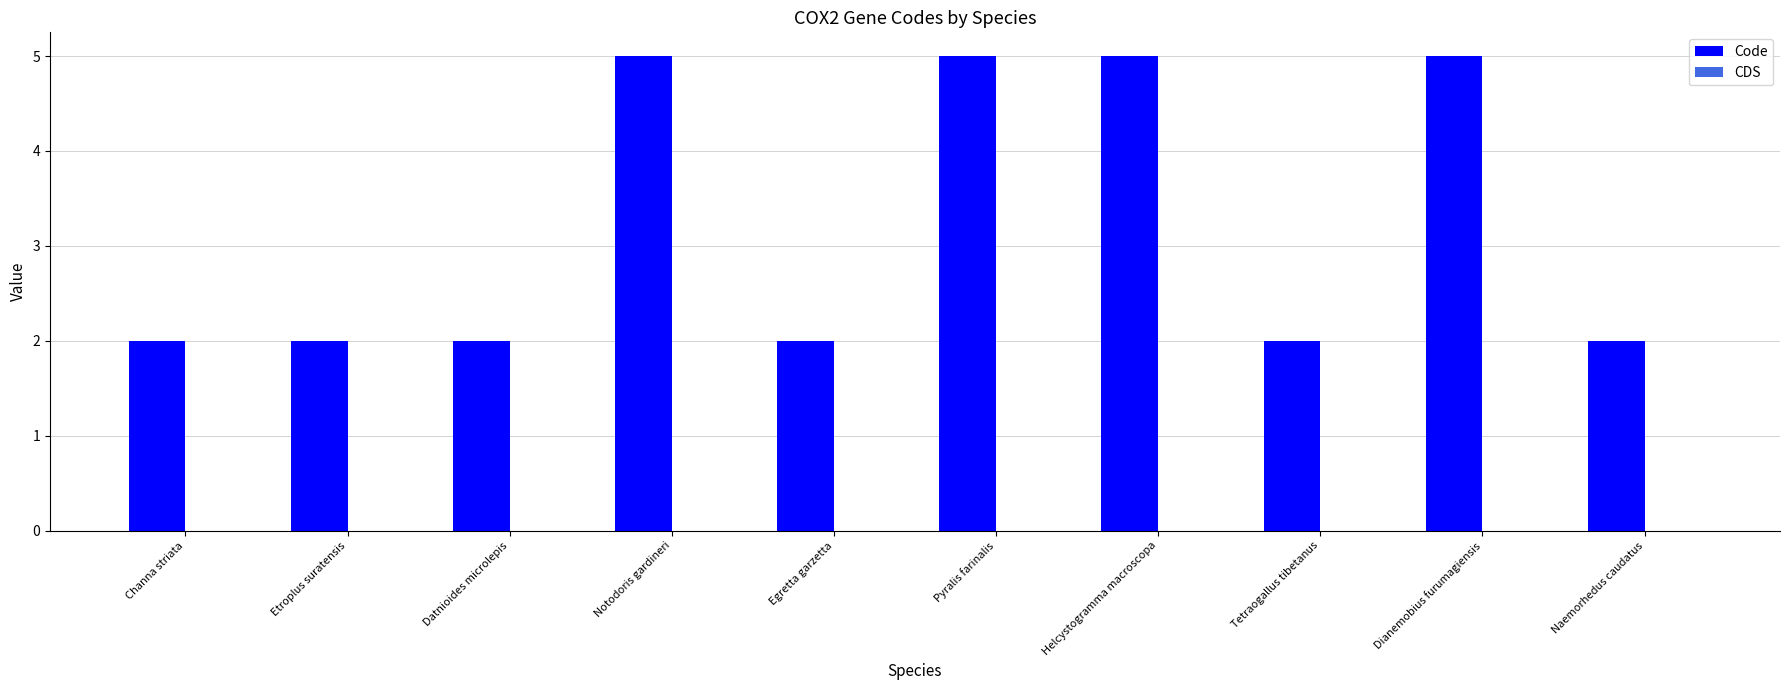

Read the value at Dianemobius furumagiensis.

5